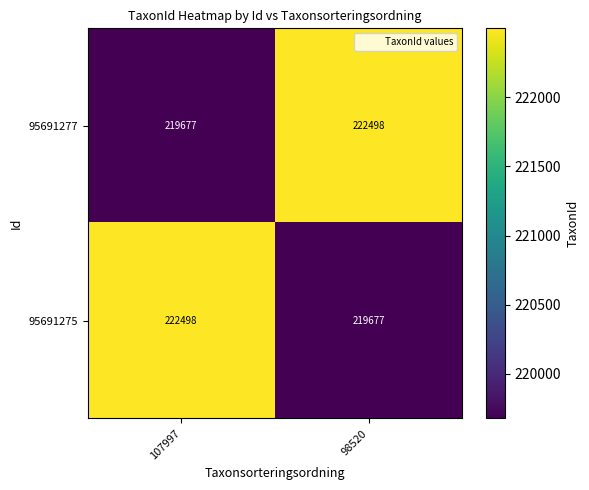

At which label is 95691275 closest to 221087?

98520